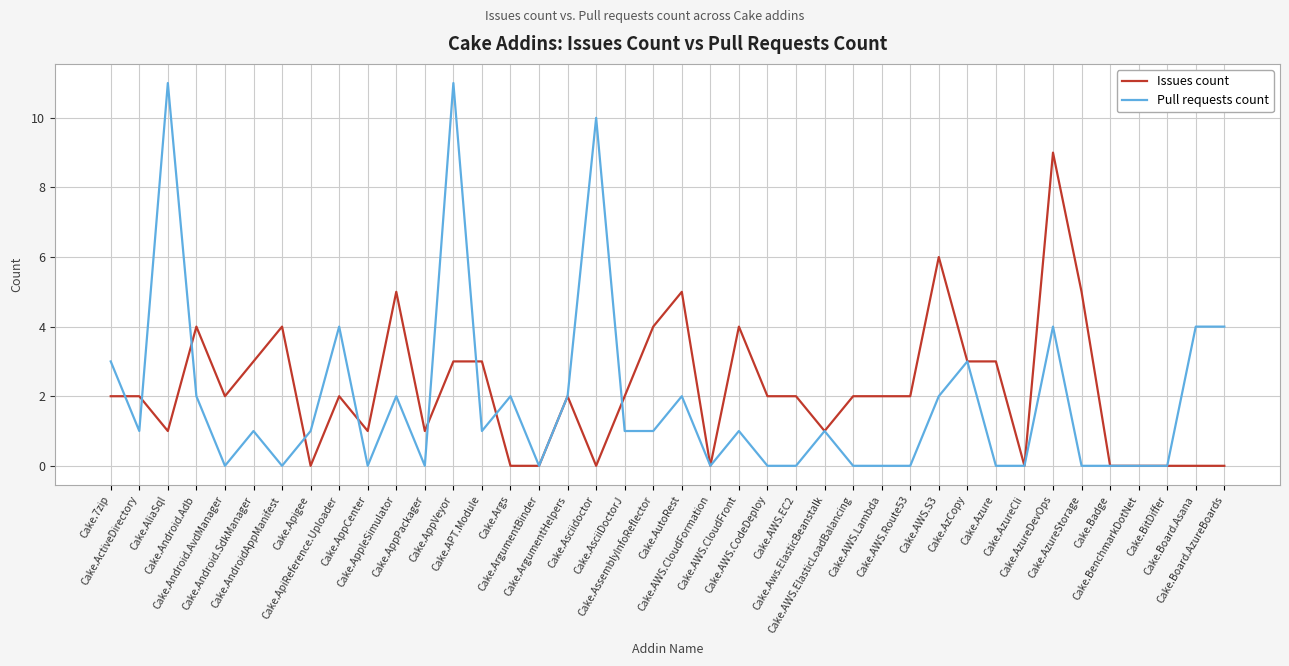

Reading left to right, extract all data points from this chart.

Issues count: 2	2	1	4	2	3	4	0	2	1	5	1	3	3	0	0	2	0	2	4	5	0	4	2	2	1	2	2	2	6	3	3	0	9	5	0	0	0	0	0
Pull requests count: 3	1	11	2	0	1	0	1	4	0	2	0	11	1	2	0	2	10	1	1	2	0	1	0	0	1	0	0	0	2	3	0	0	4	0	0	0	0	4	4